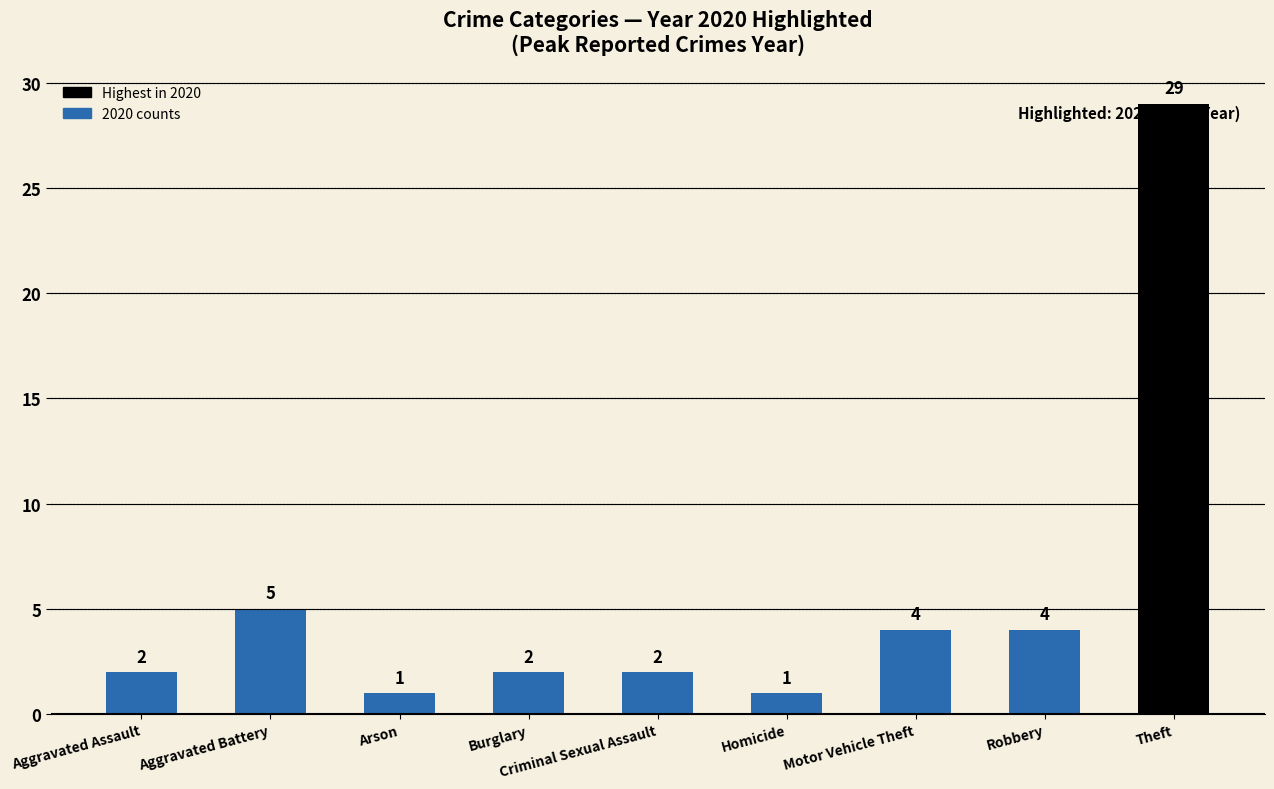

Is it true that 2020 equals 1 at Arson?

True